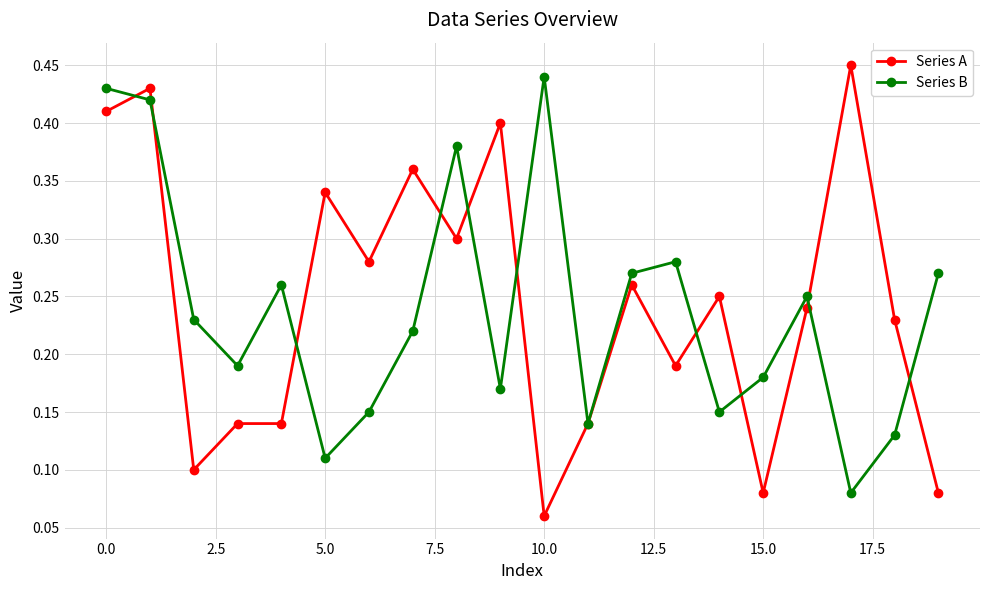

How many interior local peaks does the Series B series have?

5